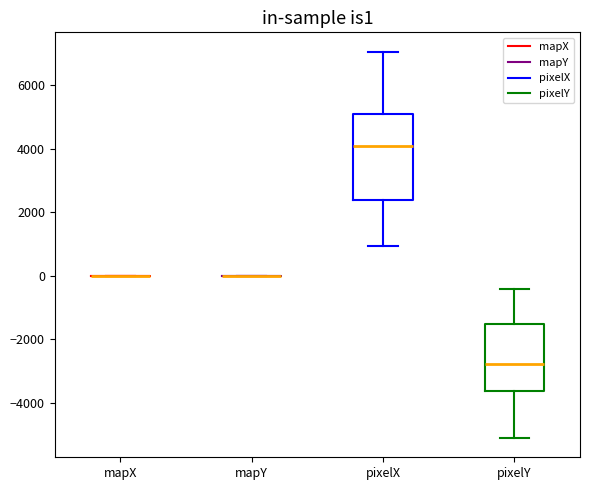

Comparing the boxes themselves (not the whiskers), which one is the tallest?

pixelX